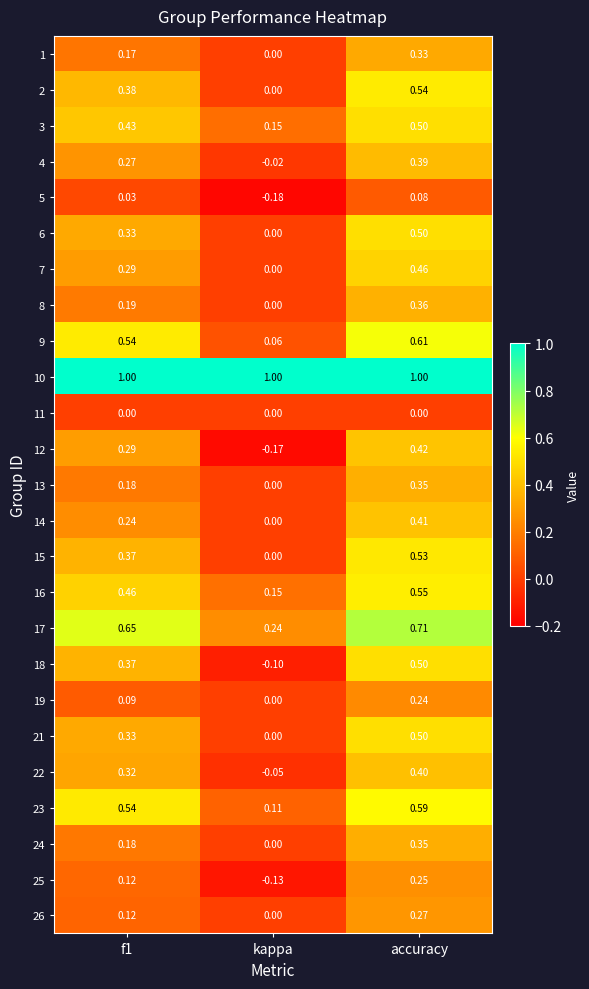

Which series changed the most between kappa and accuracy?

18